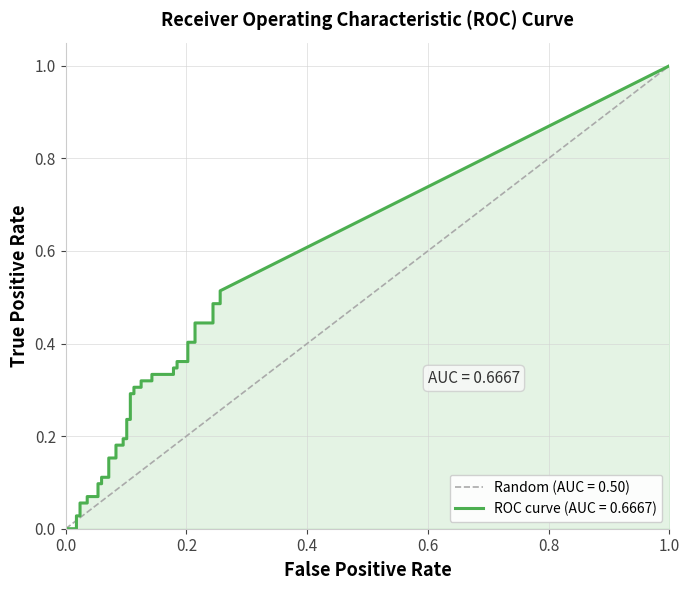

Is it true that fpr equals 0.1 at 20?

True